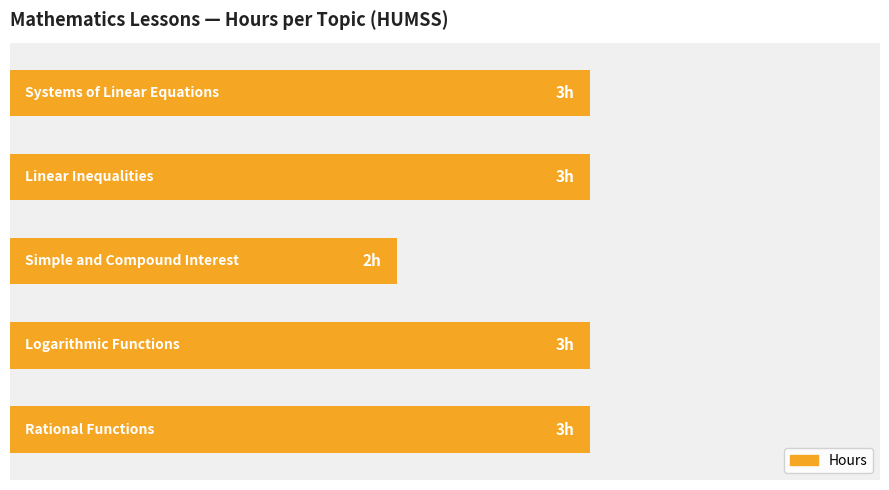

Are the bars horizontal?

Yes